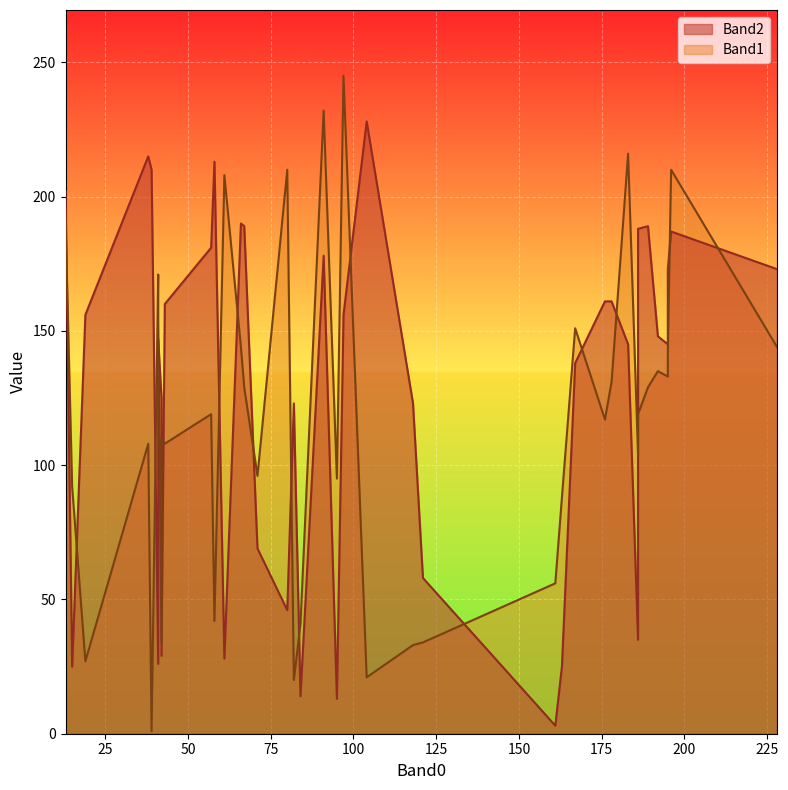

True or false: Band2 and Band1 cross at least once.

True